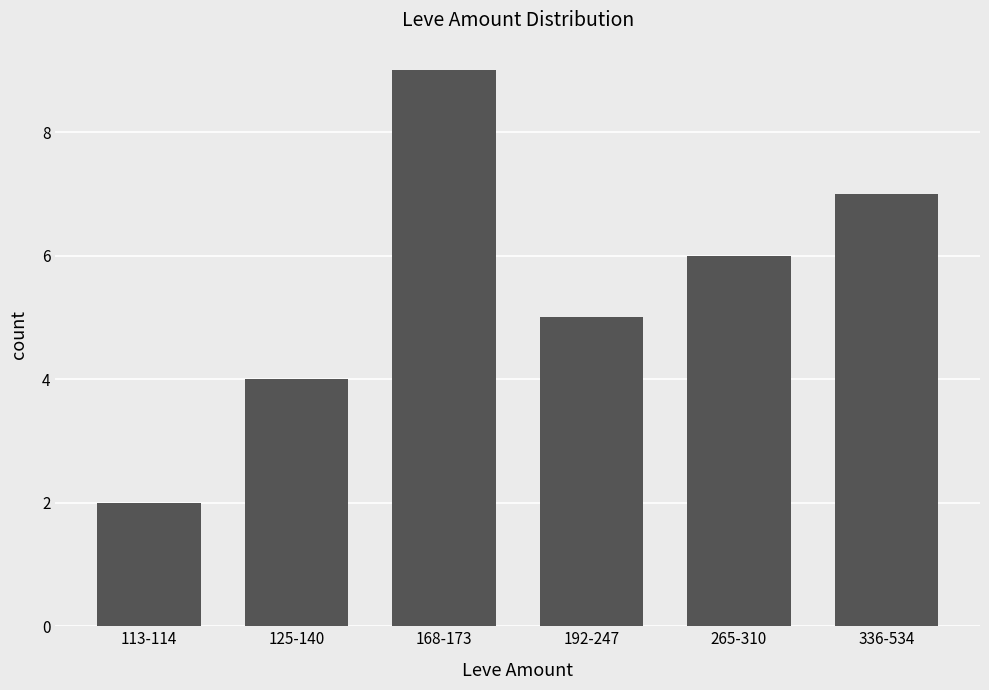

What is the difference between the maximum and second lowest values?

5